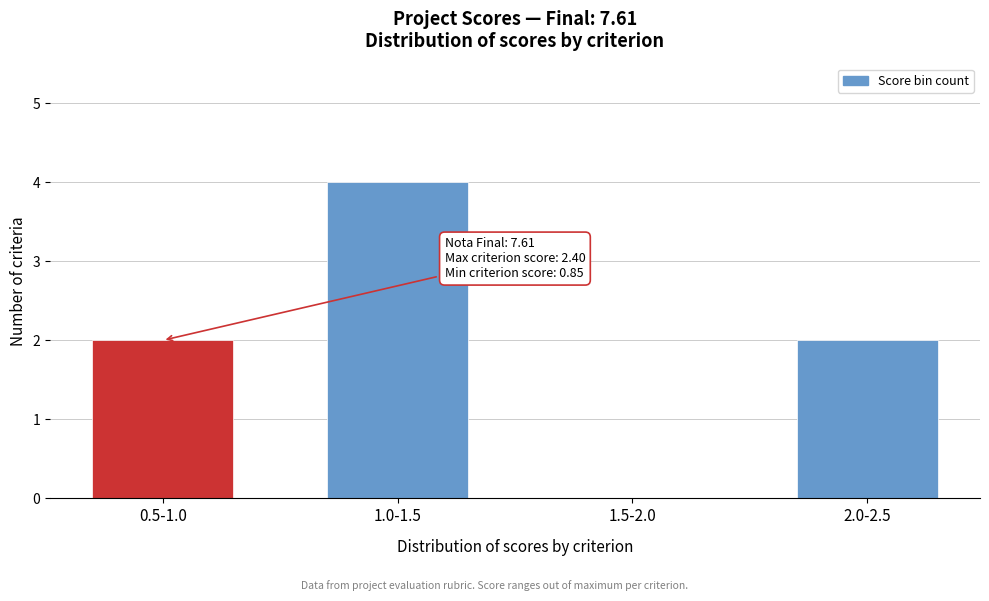

Reading left to right, what are all the values shown in this chart?

0.5-1.0=2	1.0-1.5=4	1.5-2.0=0	2.0-2.5=2